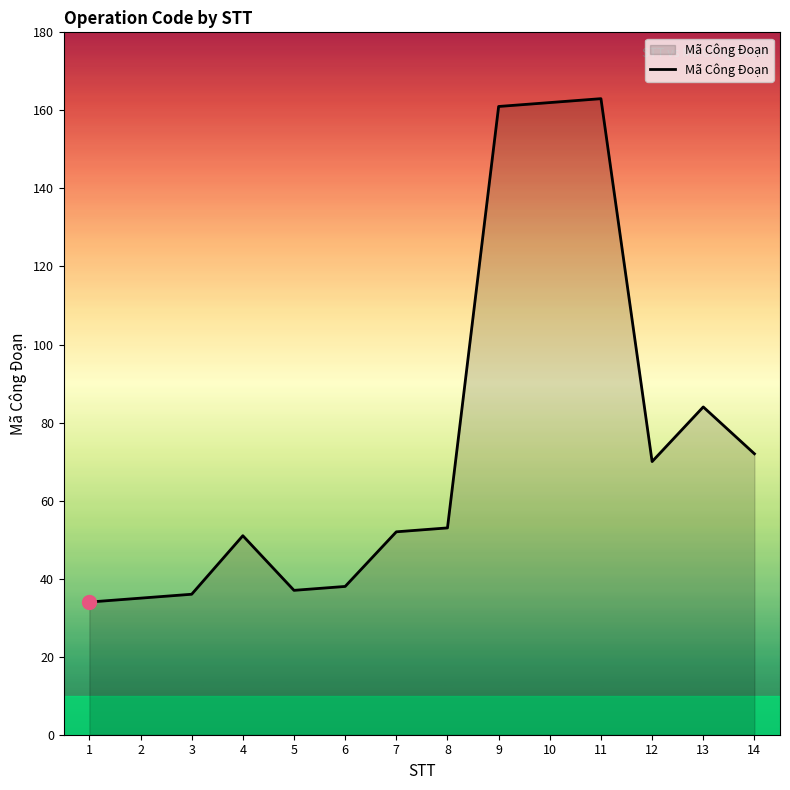

What is the difference between the second highest and second lowest values?

127